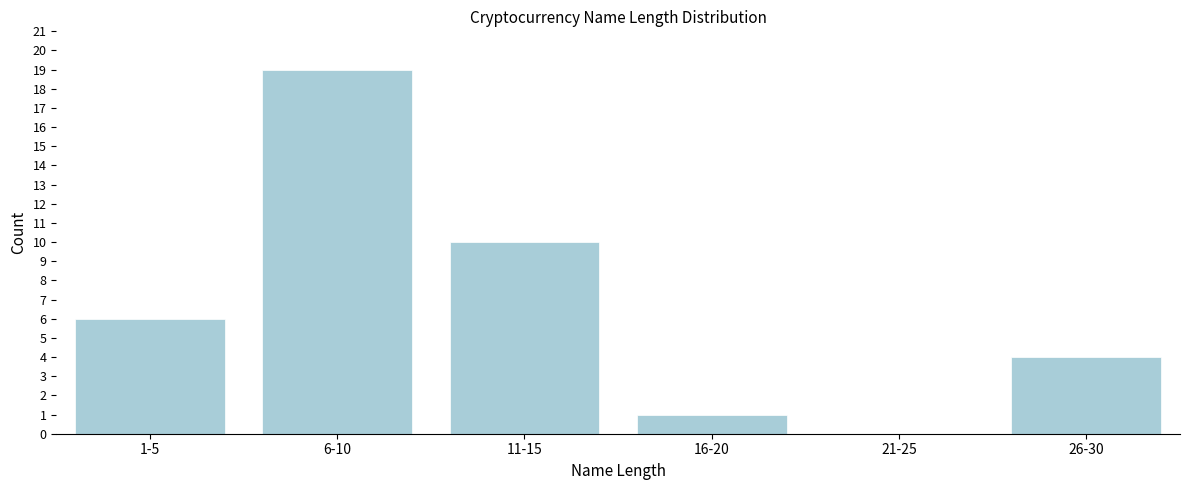

Reading left to right, what are all the values shown in this chart?

1-5=6	6-10=19	11-15=10	16-20=1	21-25=0	26-30=4